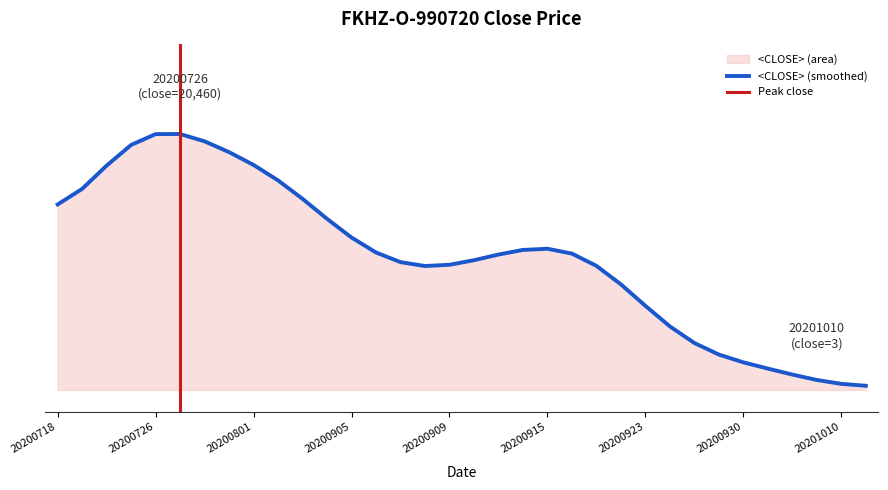

Is it true that the value at 20200927 is 3829?

True